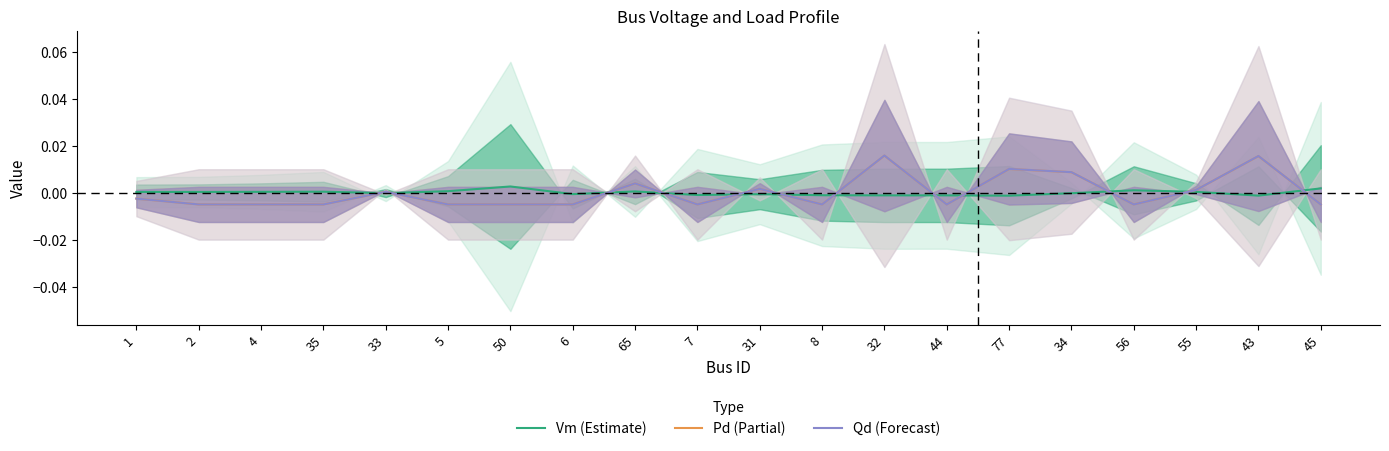

True or false: Pd (Partial) has more than 1 interior local peaks.

True